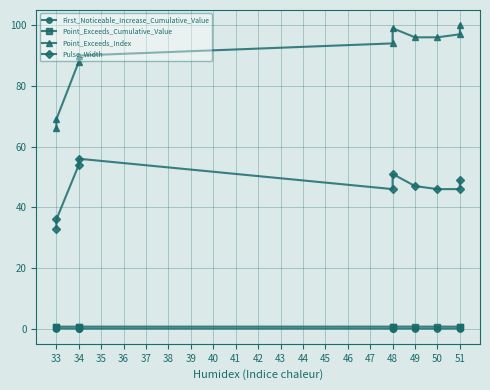

What are all the series names shown in the legend?

First_Noticeable_Increase_Cumulative_Value, Point_Exceeds_Cumulative_Value, Point_Exceeds_Index, Pulse_Width